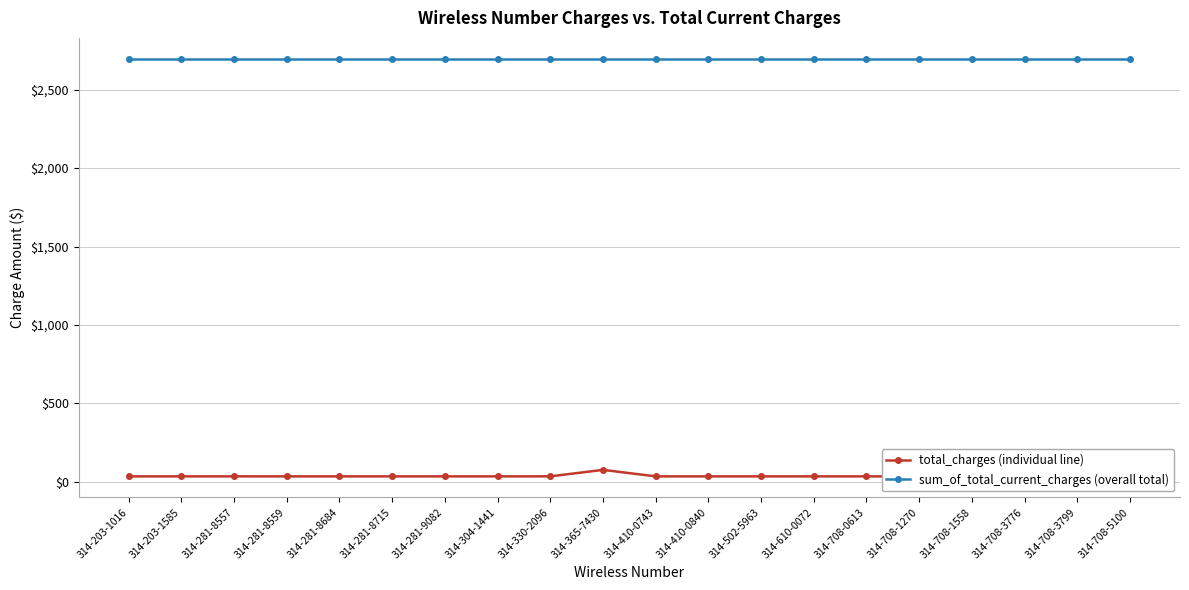

Rank the series by their maximum value, from highest to lowest.

sum_of_total_current_charges (overall total), total_charges (individual line)